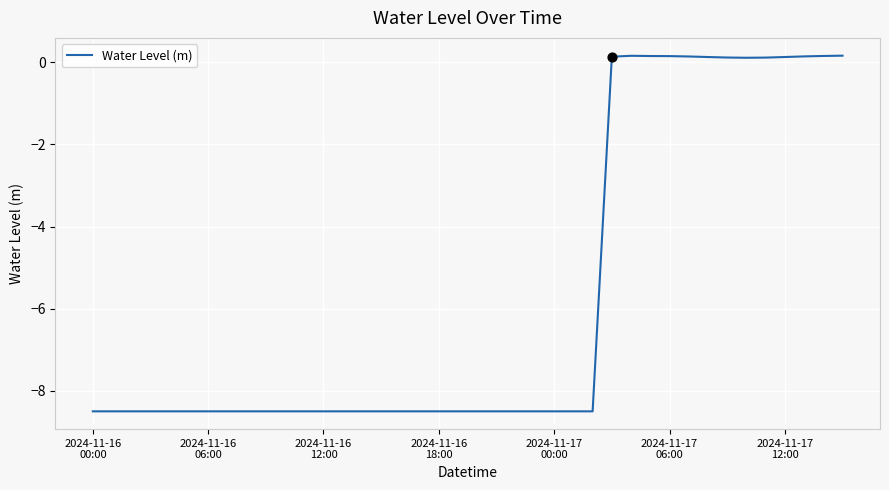

What is the smallest value displayed?

-8.5